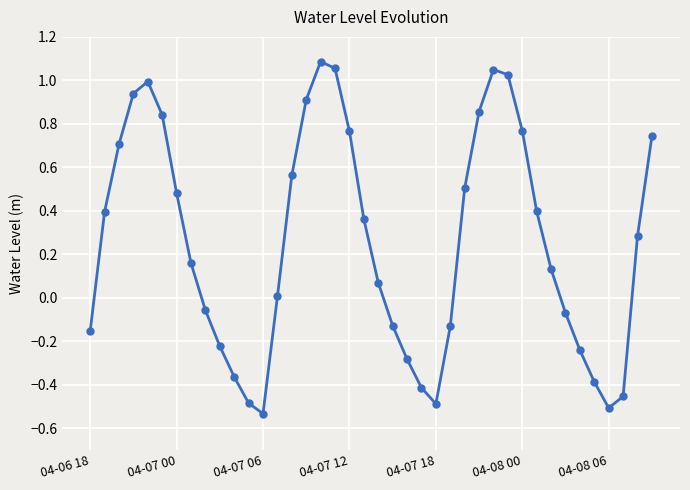

How many points are lower than both their immediate neighbors (excluding endpoints)?

3